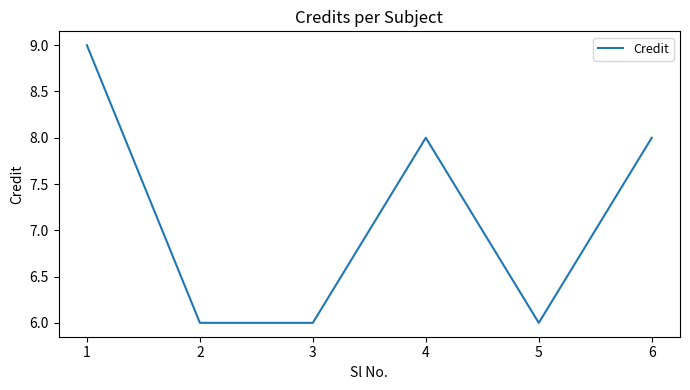

Where is the first local maximum?

4